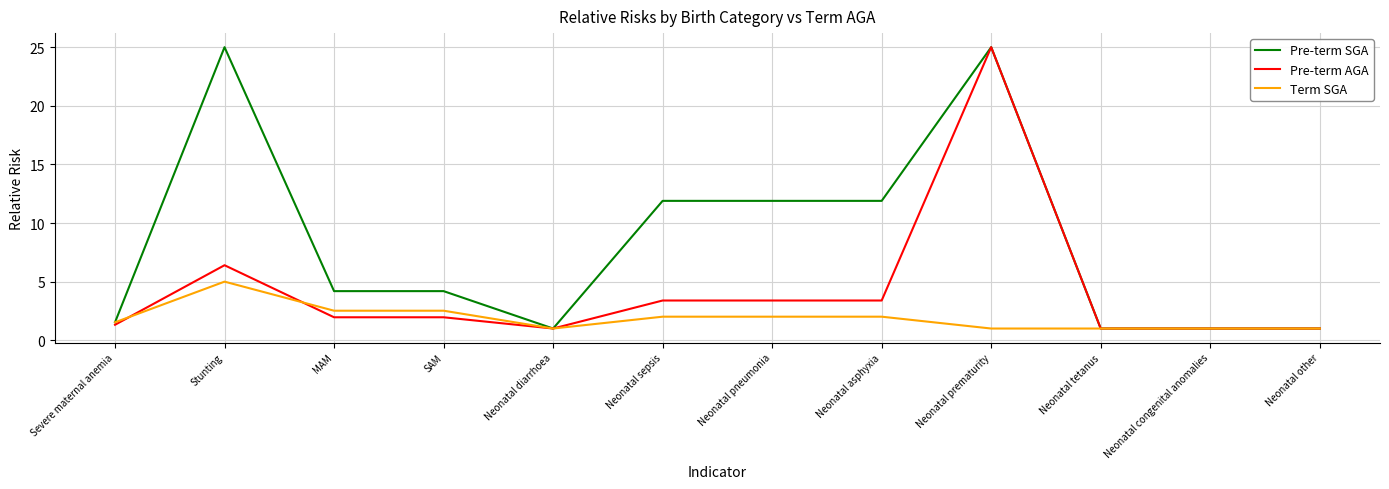

Which category has the highest value in the Term SGA series?

Stunting